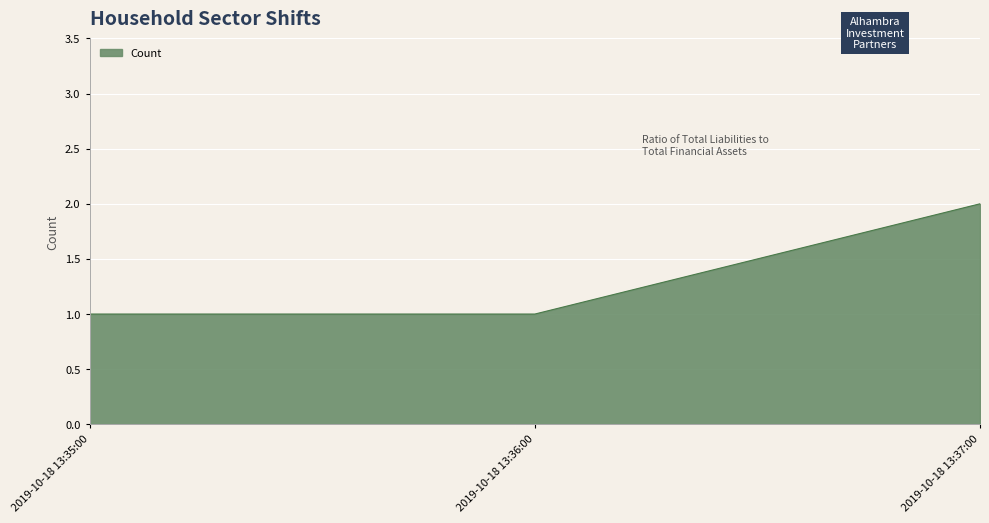

What position from the left is 2019-10-18 13:37:00?

3